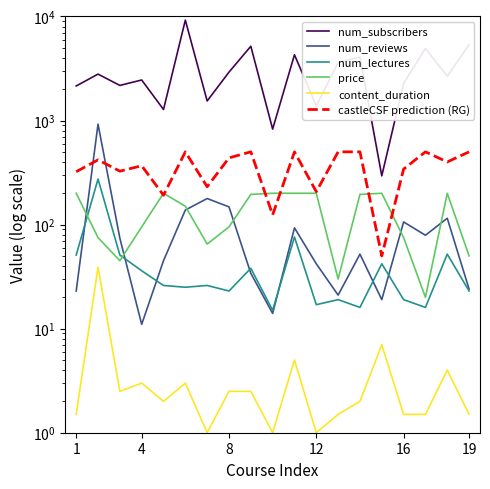

Is it true that content_duration equals 53.7 at 4?

False